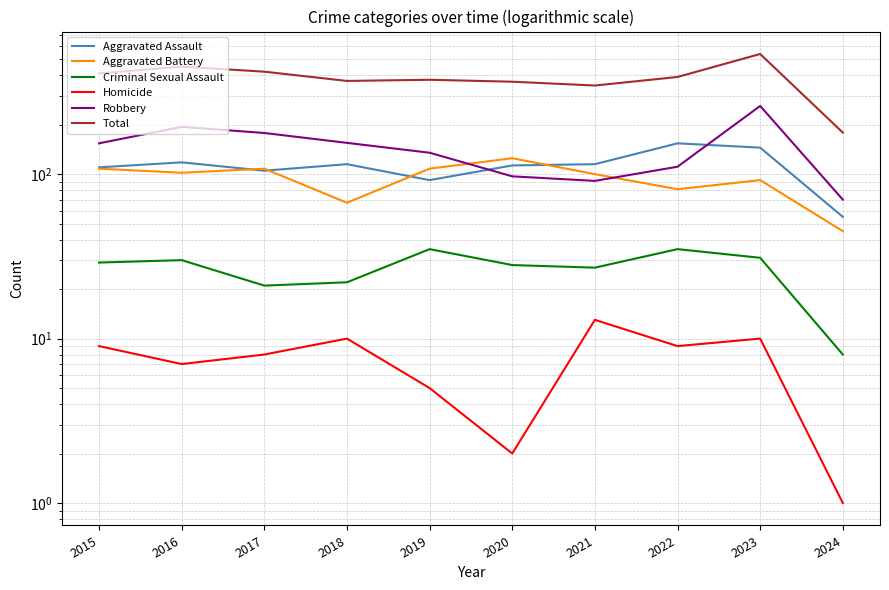

What is the difference between the highest and lowest values at 2015?

401